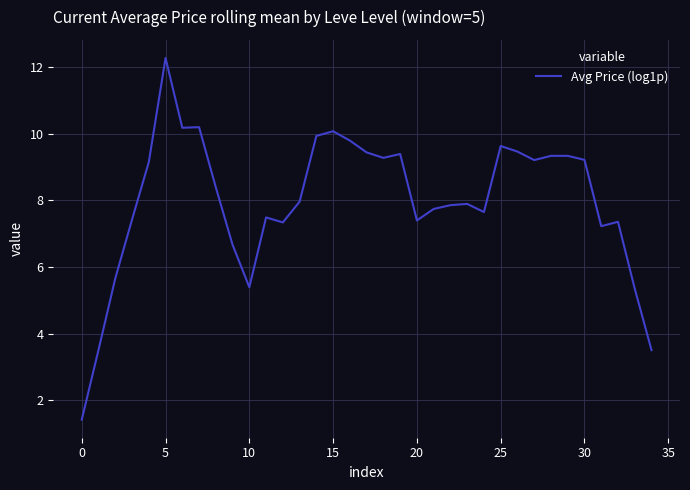

How many distinct data groups are displayed?

1